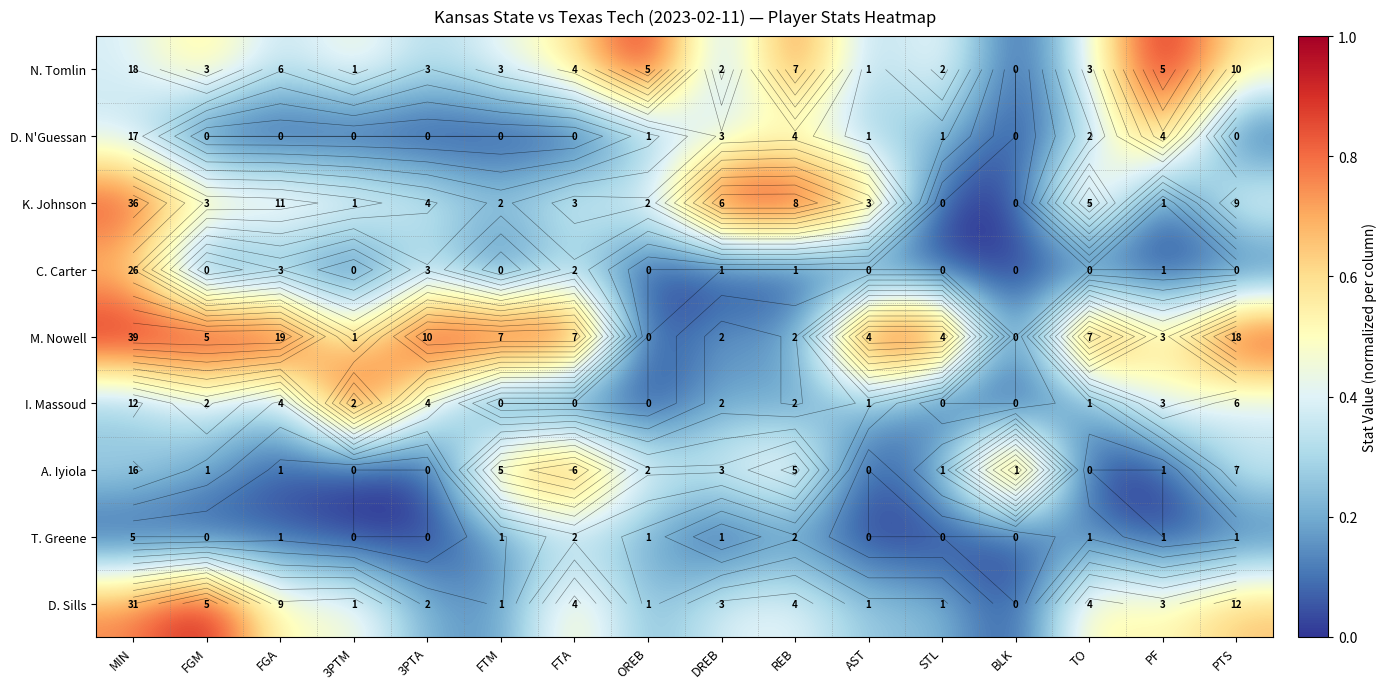

At REB, list the series in order from largest to smallest.

K. Johnson, N. Tomlin, A. Iyiola, D. N'Guessan, D. Sills, M. Nowell, I. Massoud, T. Greene, C. Carter